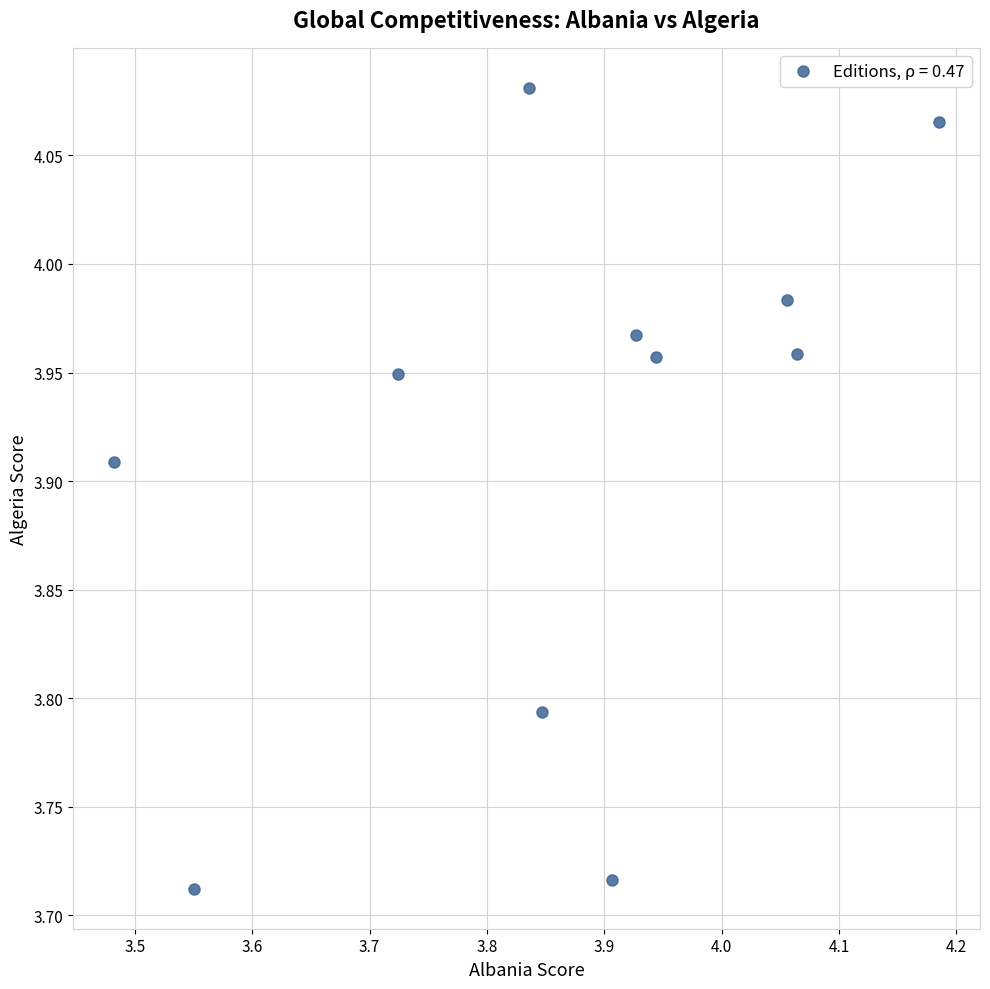

What is the range of X values (max minus min)?

0.7